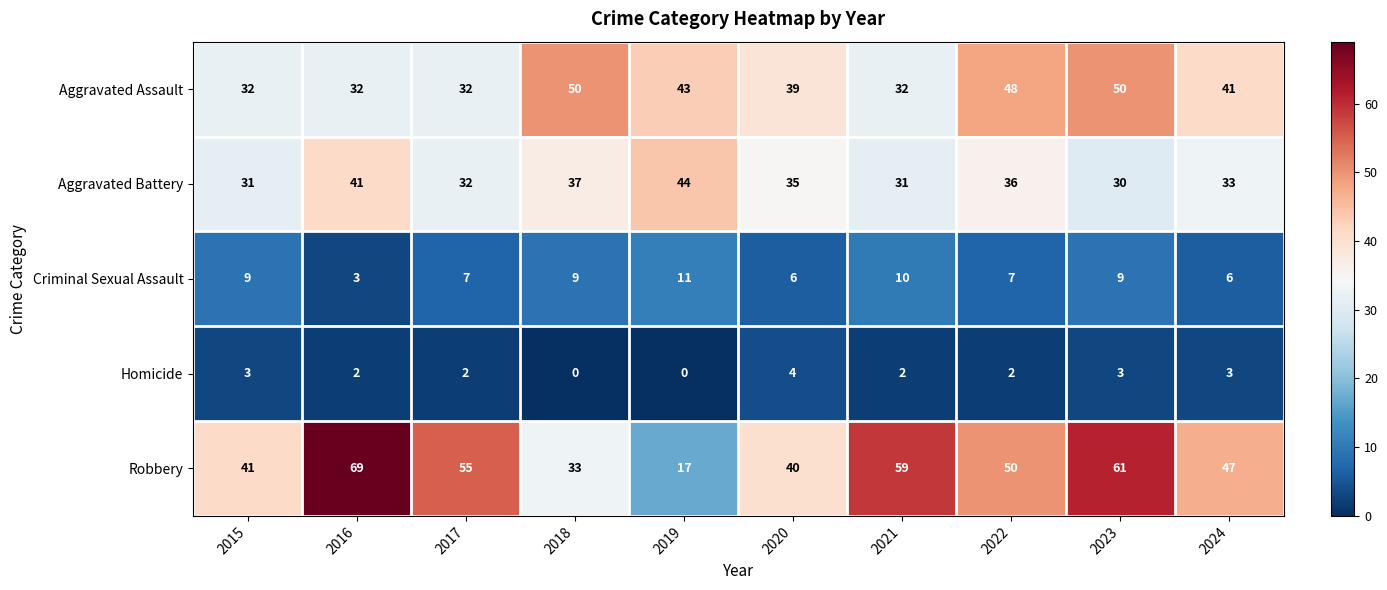

List the series in order of their peak value, highest first.

Robbery, Aggravated Assault, Aggravated Battery, Criminal Sexual Assault, Homicide